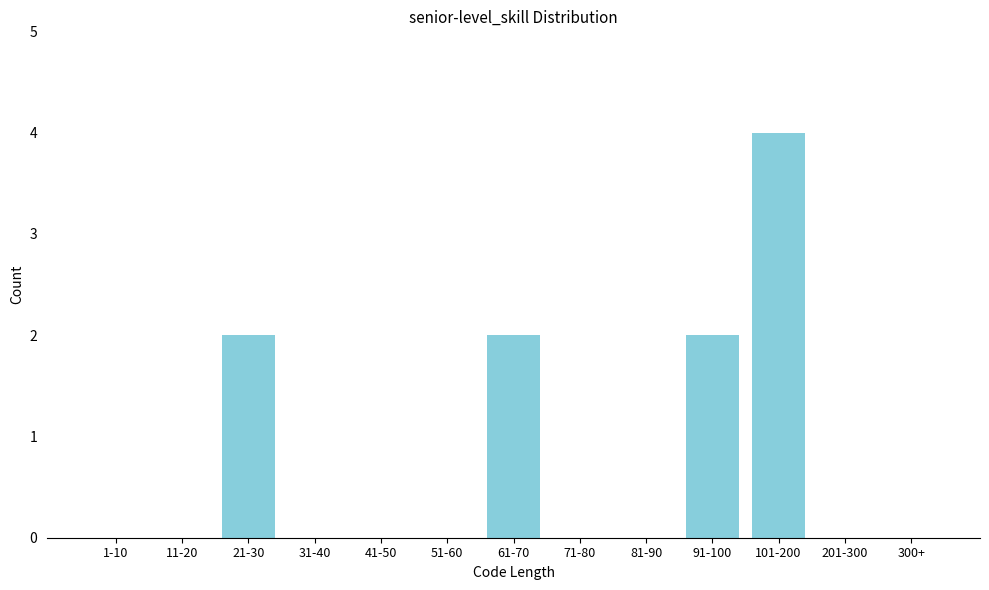

Reading right to left, transcribe all the data shown in this chart.

300+=0	201-300=0	101-200=4	91-100=2	81-90=0	71-80=0	61-70=2	51-60=0	41-50=0	31-40=0	21-30=2	11-20=0	1-10=0